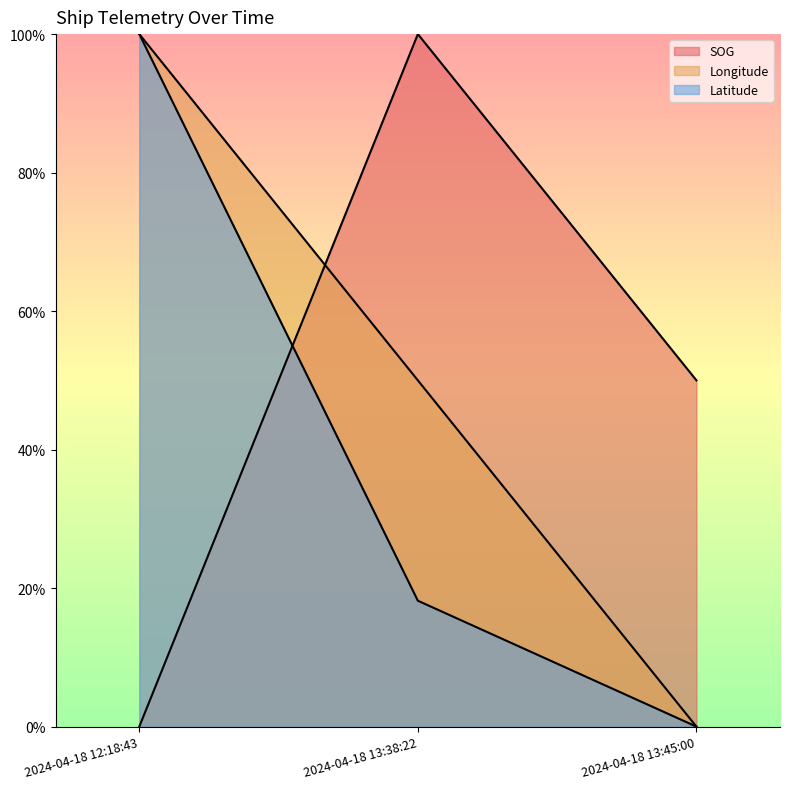

Rank the series at 2024-04-18 12:18:43 from highest to lowest value.

Longitude, Latitude, SOG